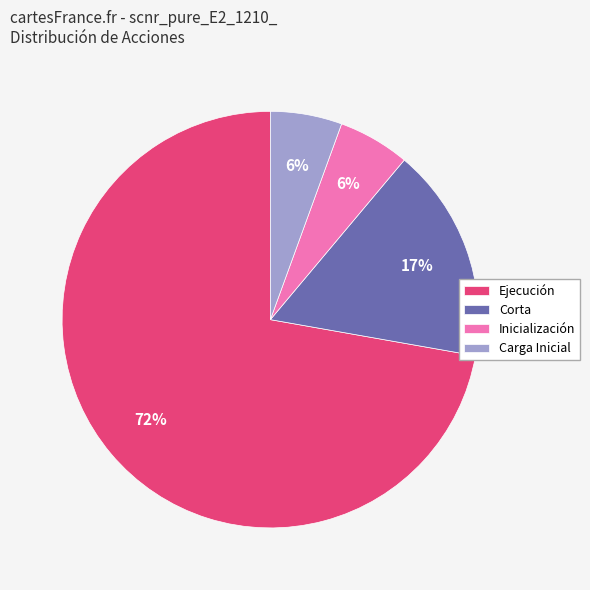

Combined, do Carga Inicial and Ejecución account for over 50%?

Yes